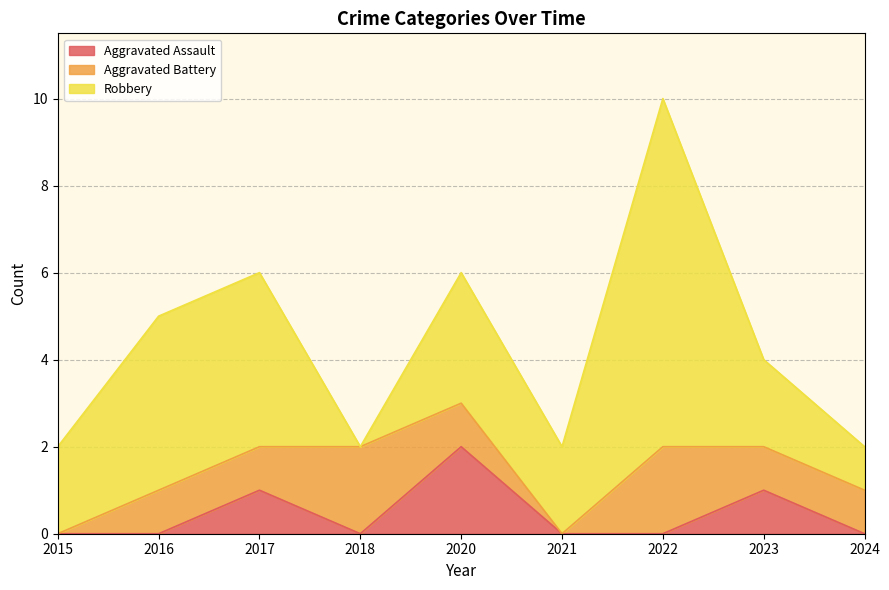

At 2020, list the series in order from largest to smallest.

Robbery, Aggravated Assault, Aggravated Battery